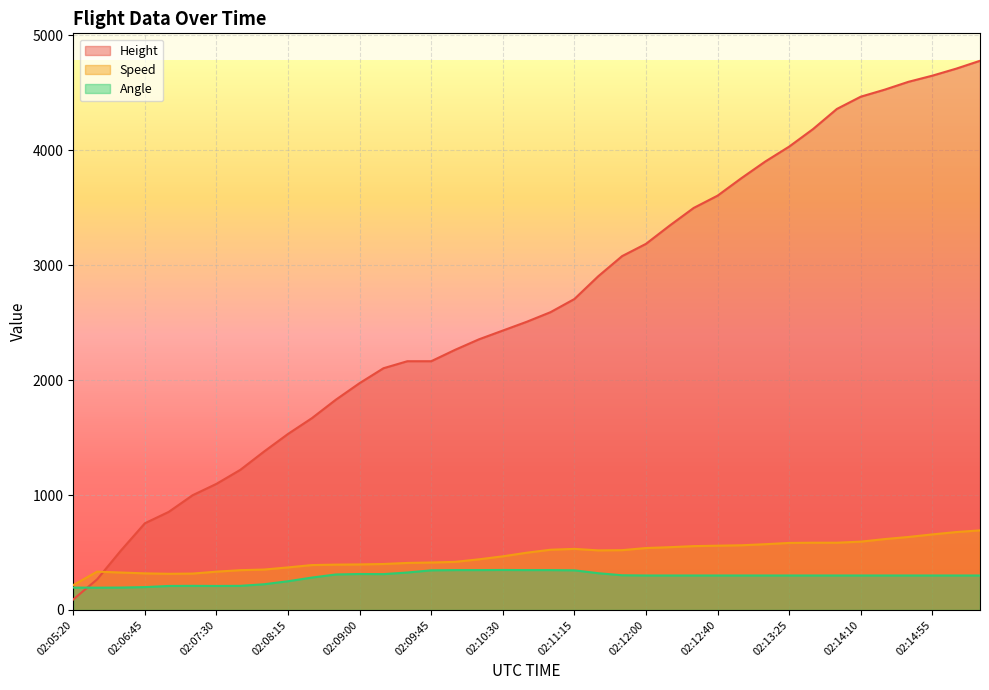

At how many categories does at least one series exceed 4700?

2